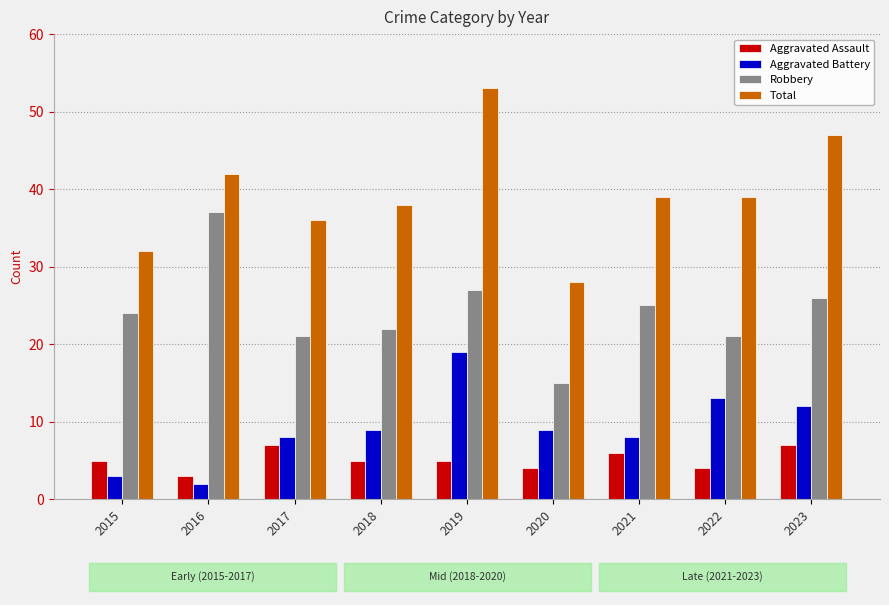

What value does the Aggravated Assault series have at 2021?

6